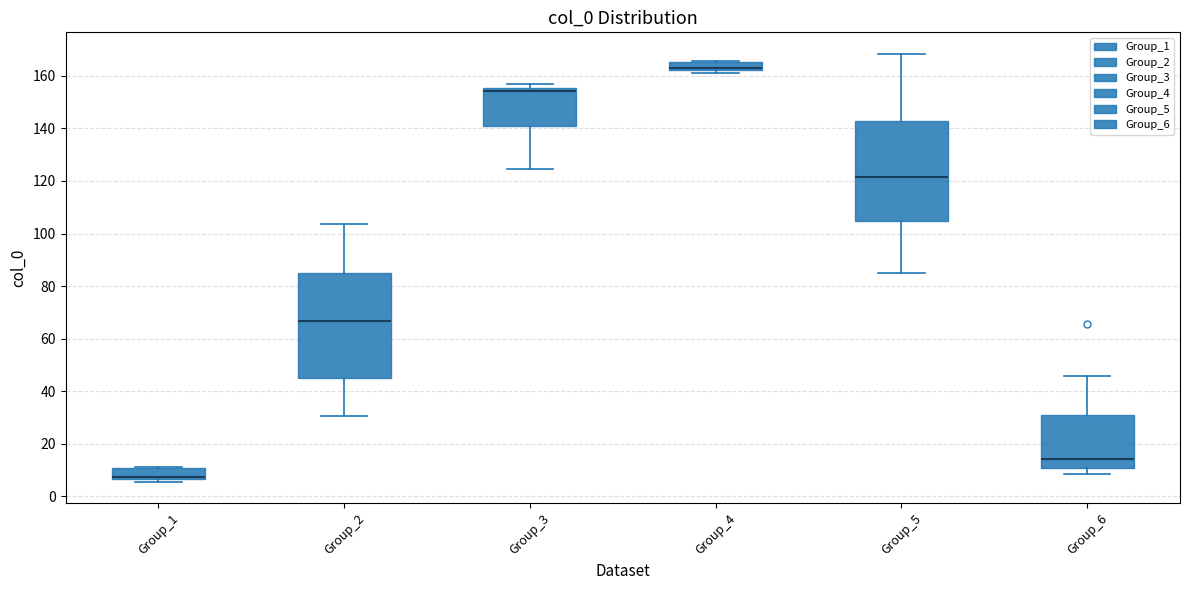

Where does the median line of the box for Group_2 sit on the y-axis? The values are not printed on the chart, so give them approximately, as read against the axis.

66